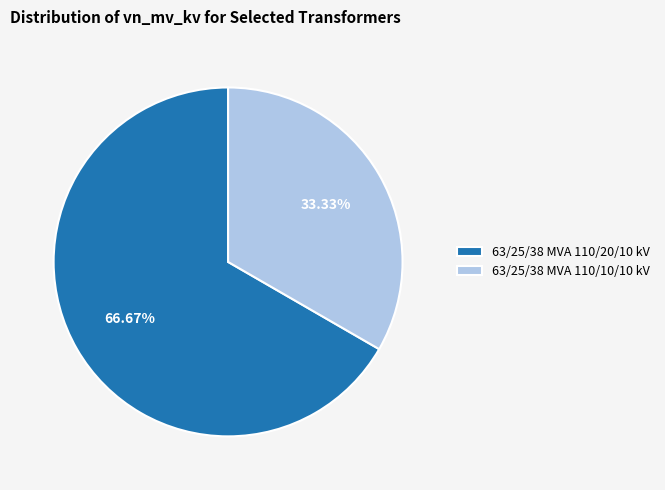

Is it true that 63/25/38 MVA 110/10/10 kV is 33% of the pie?

True